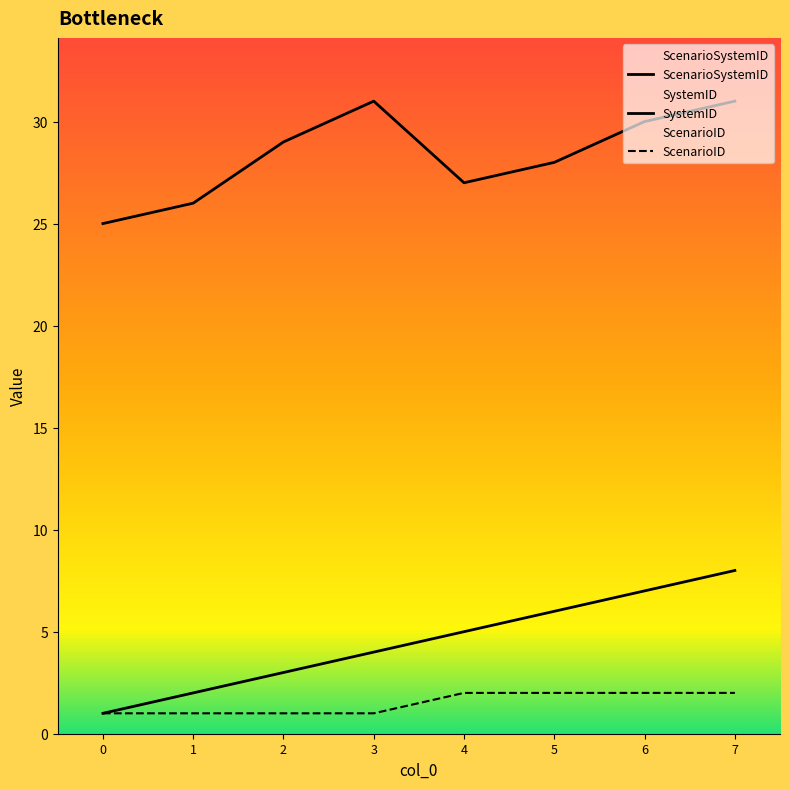

At which category is the sum across all series the highest?

7